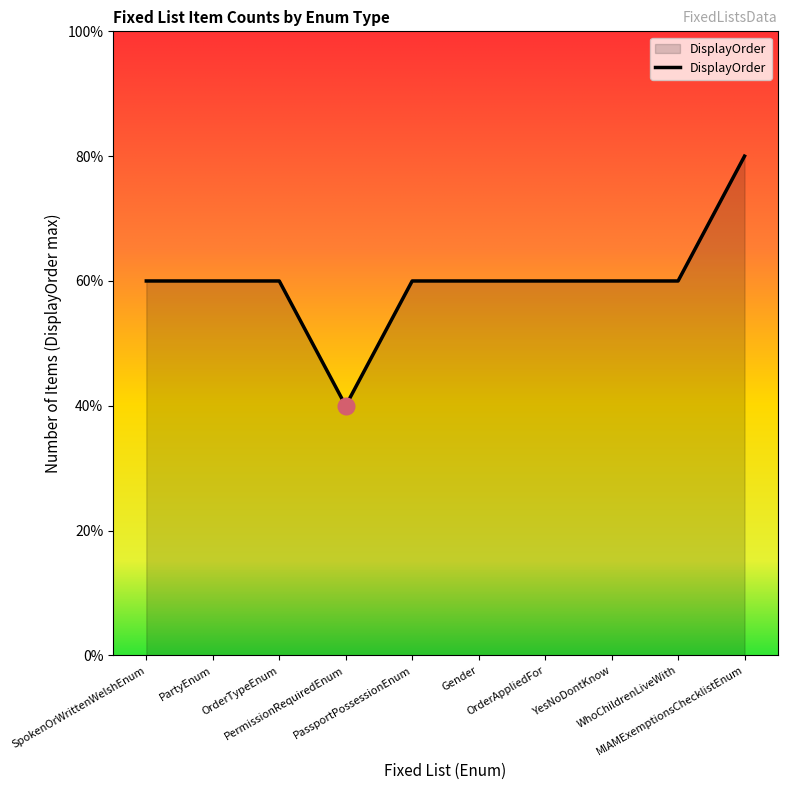

Which category has the lowest value across all series?

PermissionRequiredEnum